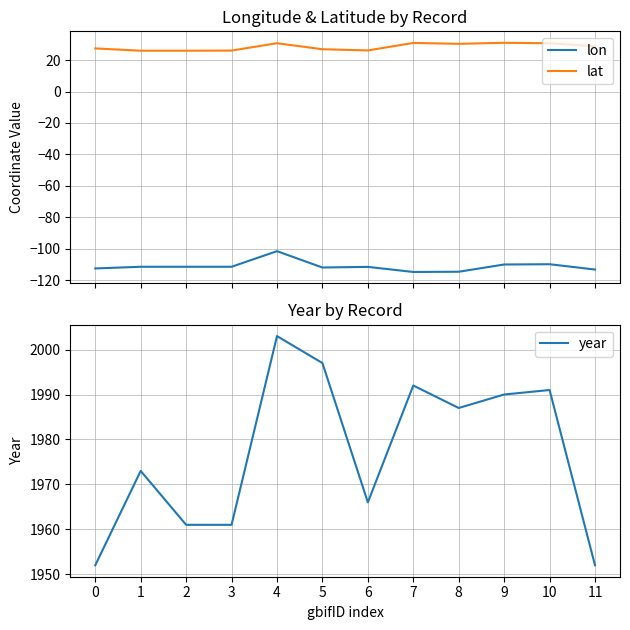

How many lines are shown in the chart?

3